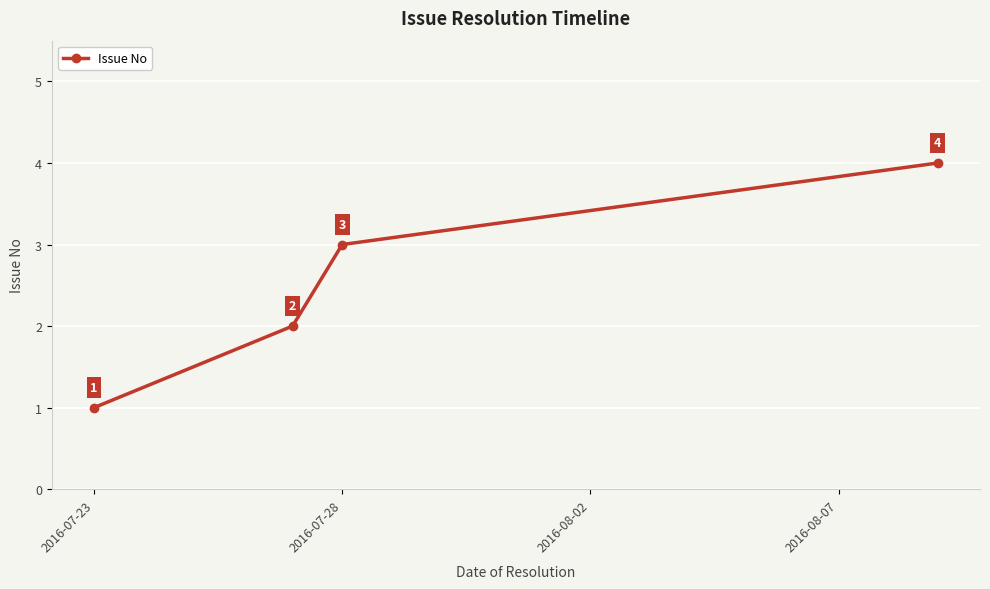

Reading right to left, list all the values displayed in this chart.

4	3	2	1